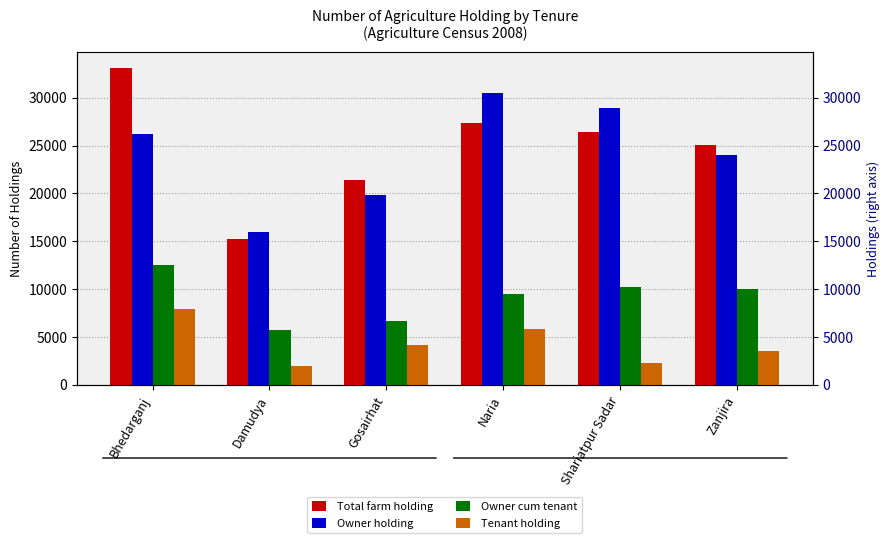

What is the label of the 4th bar from the left?

Naria